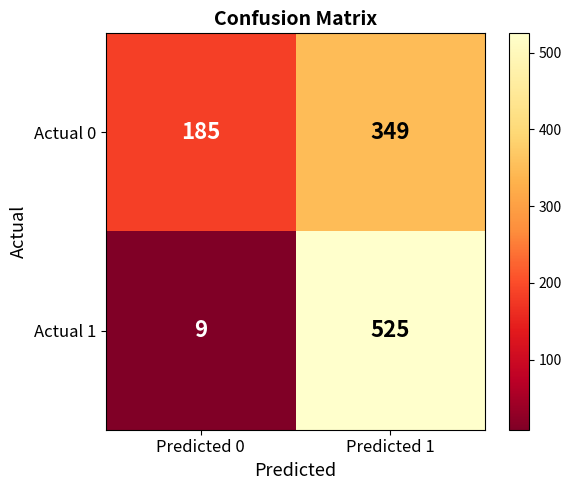

The value of Actual 1 at Predicted 1 is 525. True or false?

True